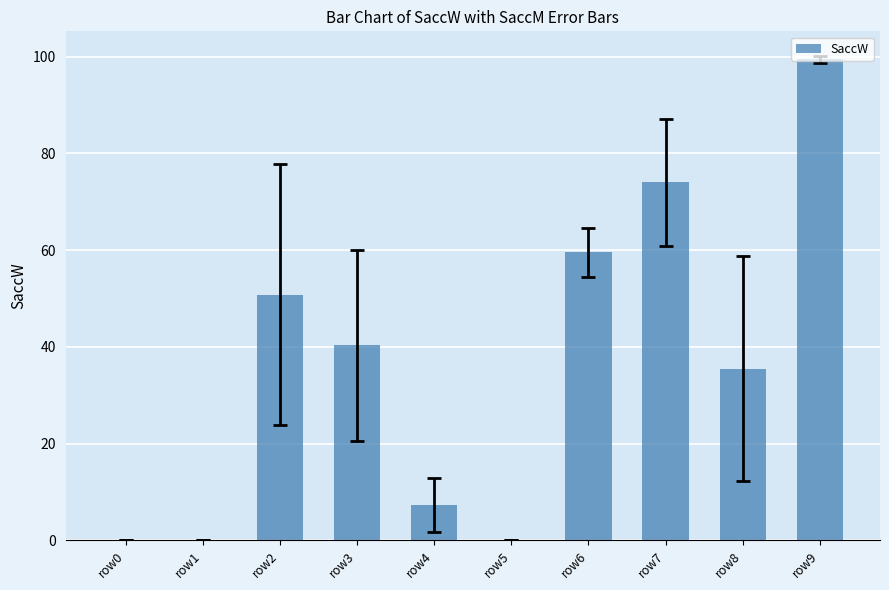

Between row8 and row5, which is larger?

row8